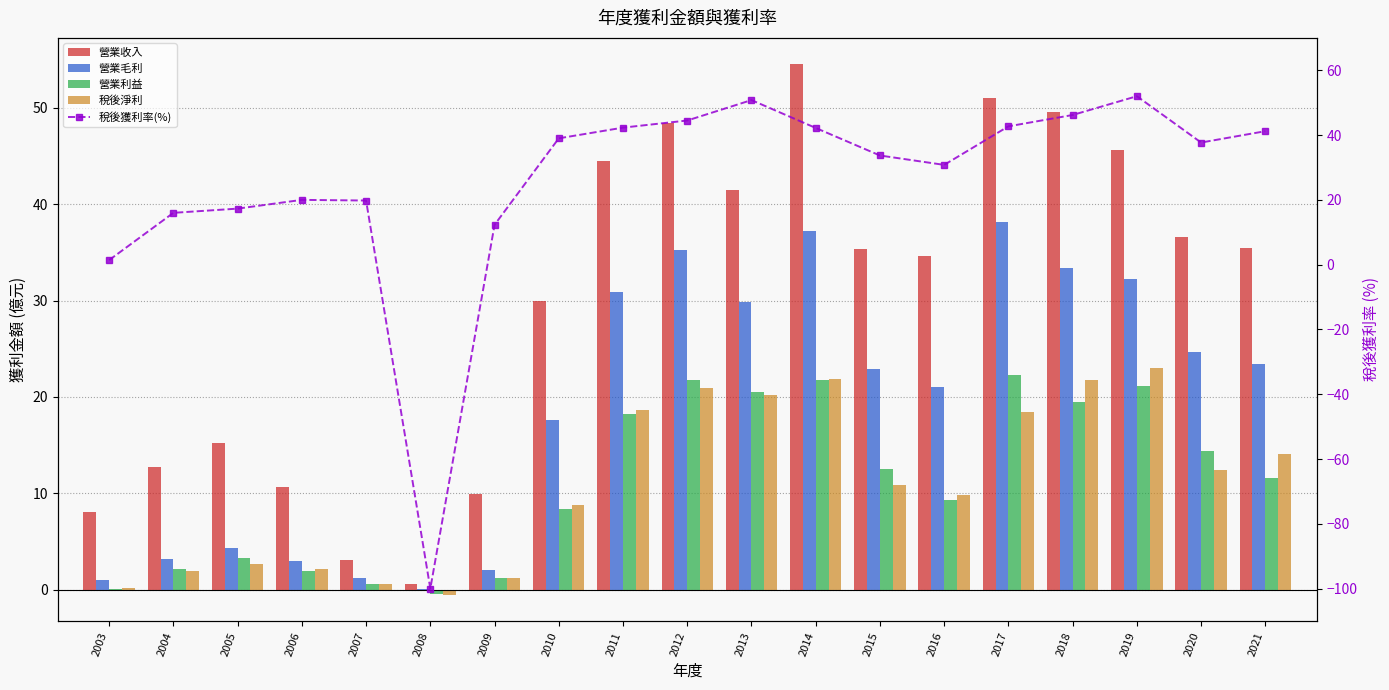

Count the number of categories in the chart.

19